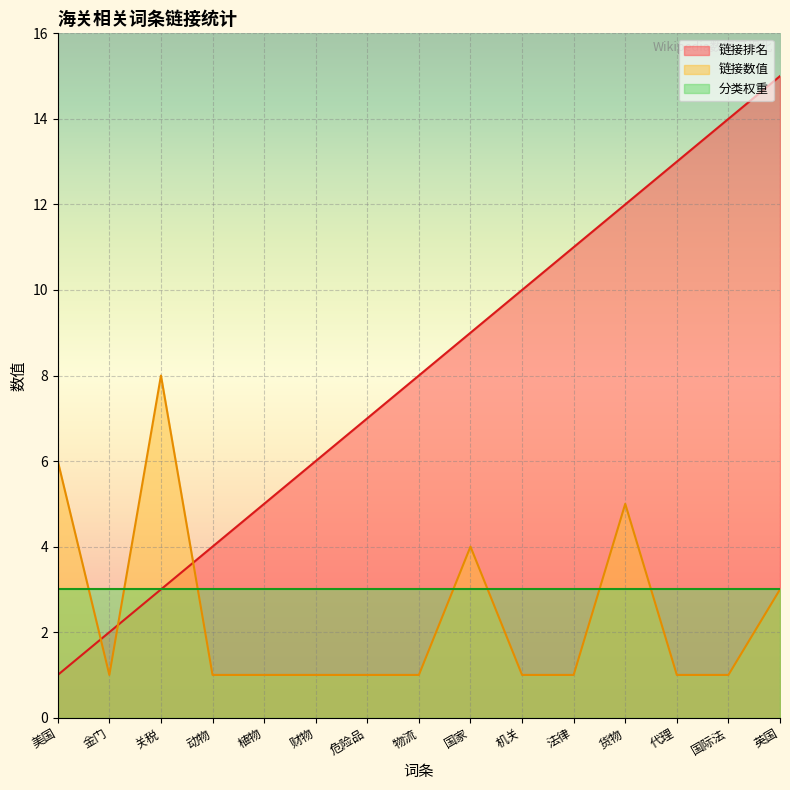

What is the value of the 链接数值 point at the 4th from the left?

1